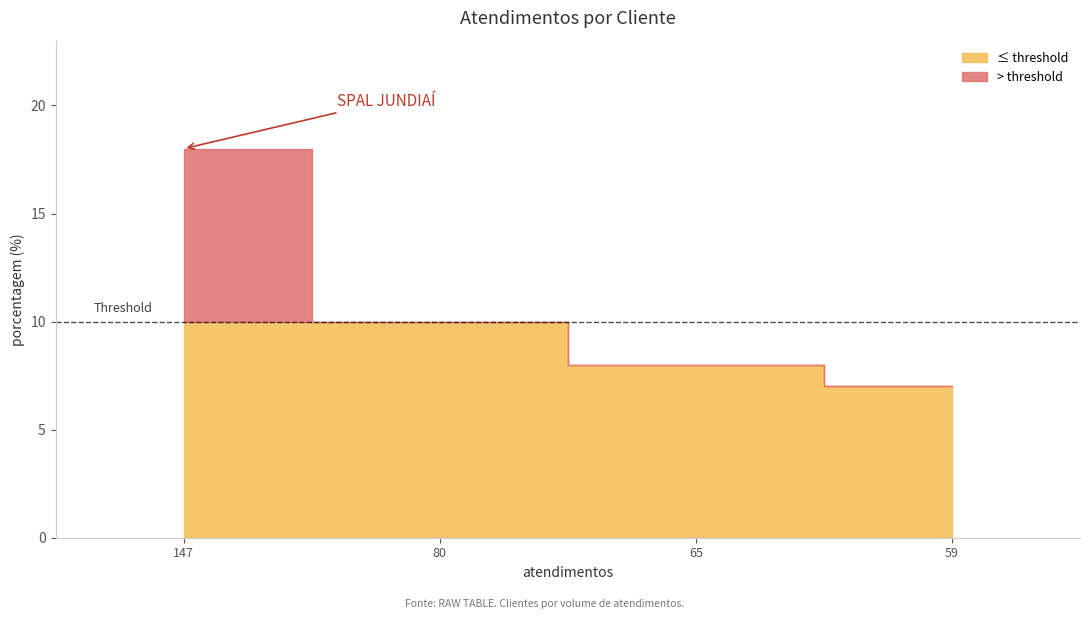

The value at SPAL JUNDIAÍ is 18. True or false?

True